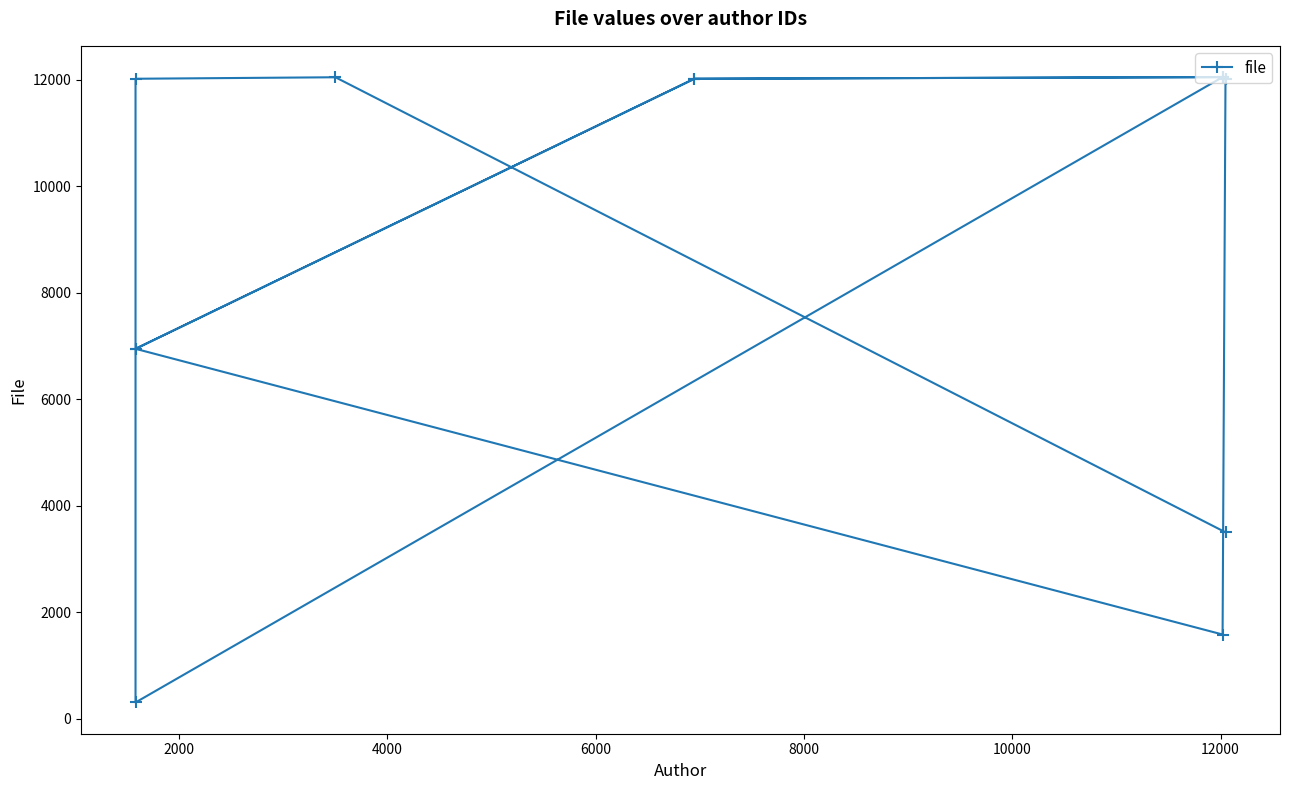

What is the average value?

9114